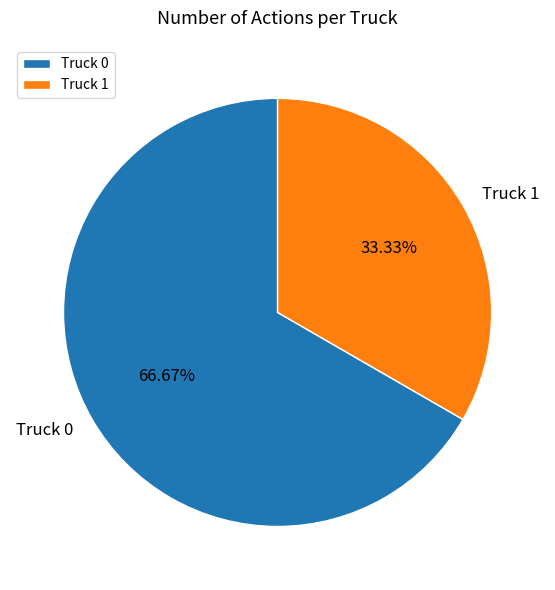

Between Truck 0 and Truck 1, which is larger?

Truck 0